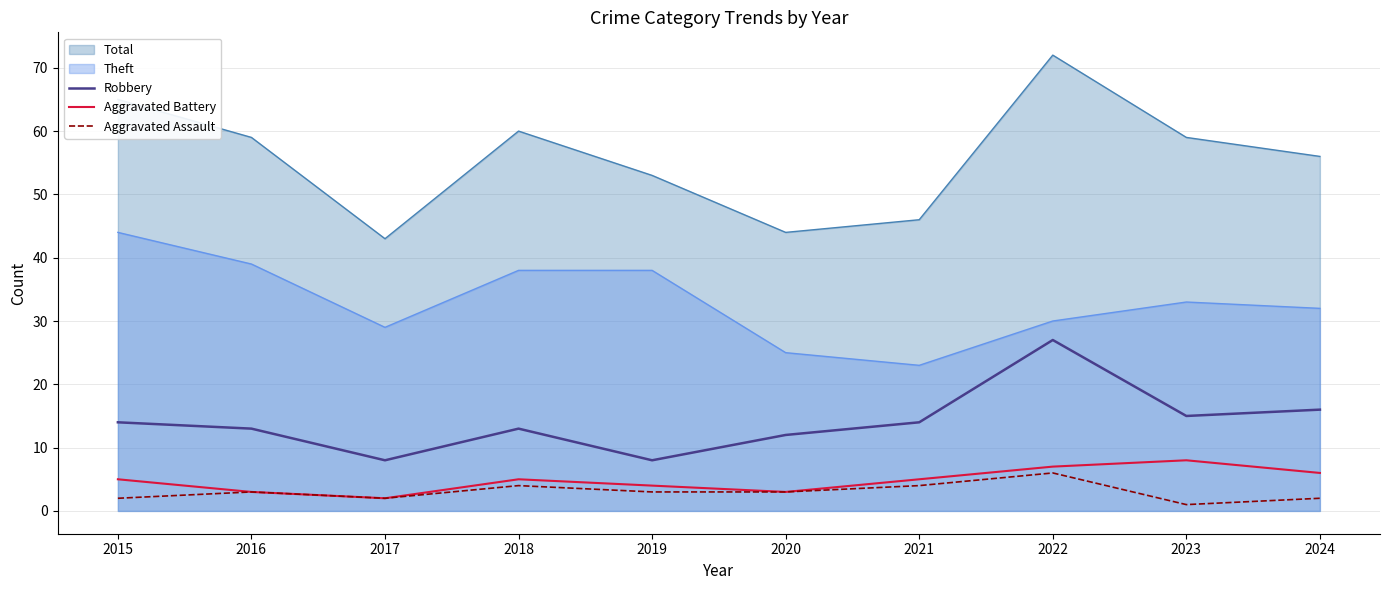

Which label corresponds to the smallest value in the chart?

2023